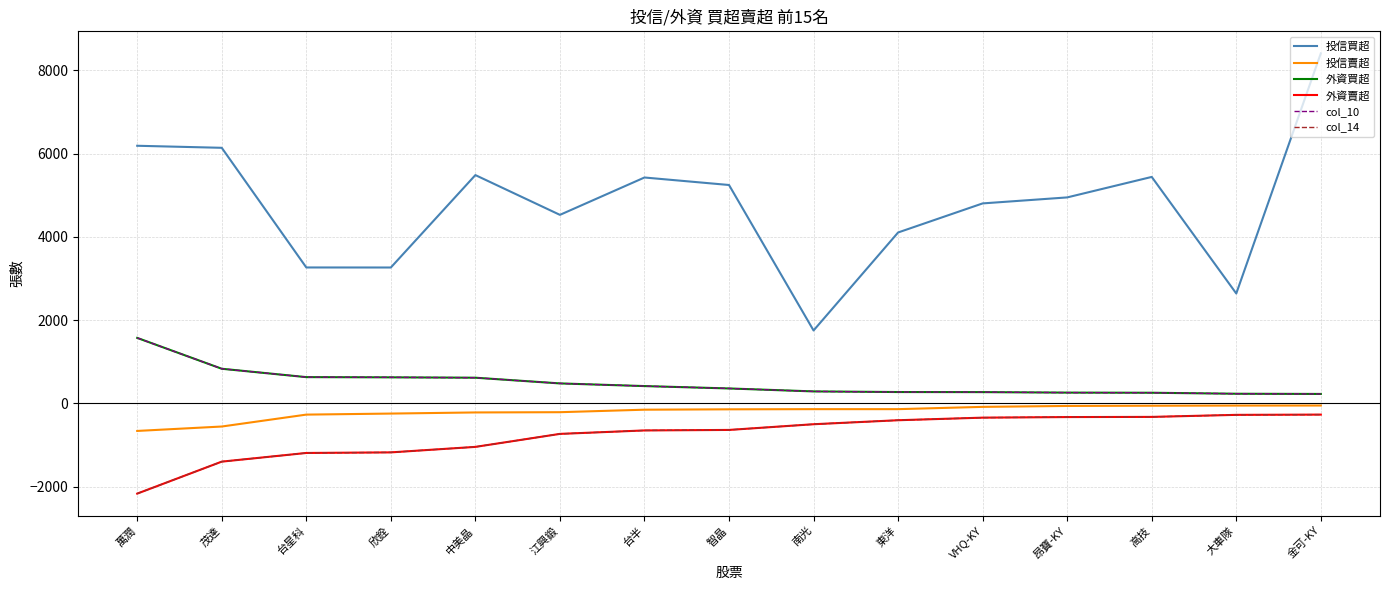

Does the chart have visible grid lines?

Yes